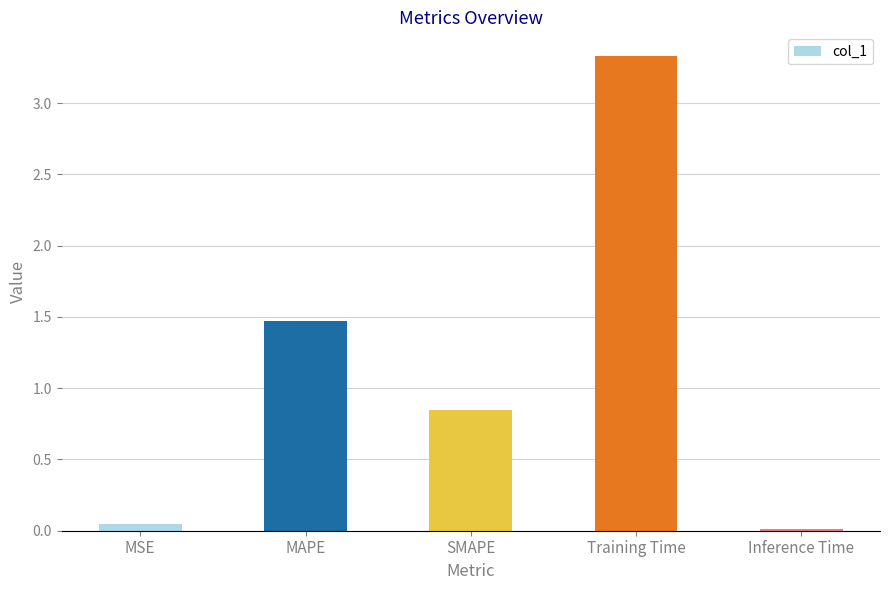

Which has a higher value, Training Time or SMAPE?

Training Time